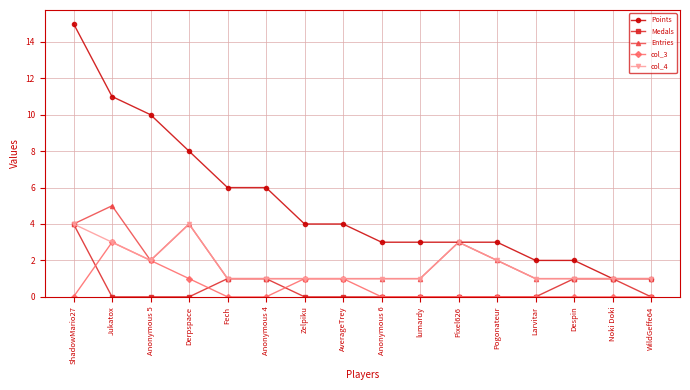

What is the maximum value shown in the chart?

15